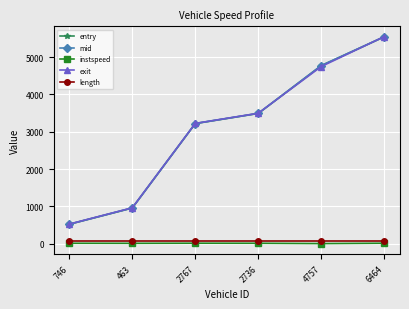

What is the difference between the second highest and minimum values in the mid series?

4251.9